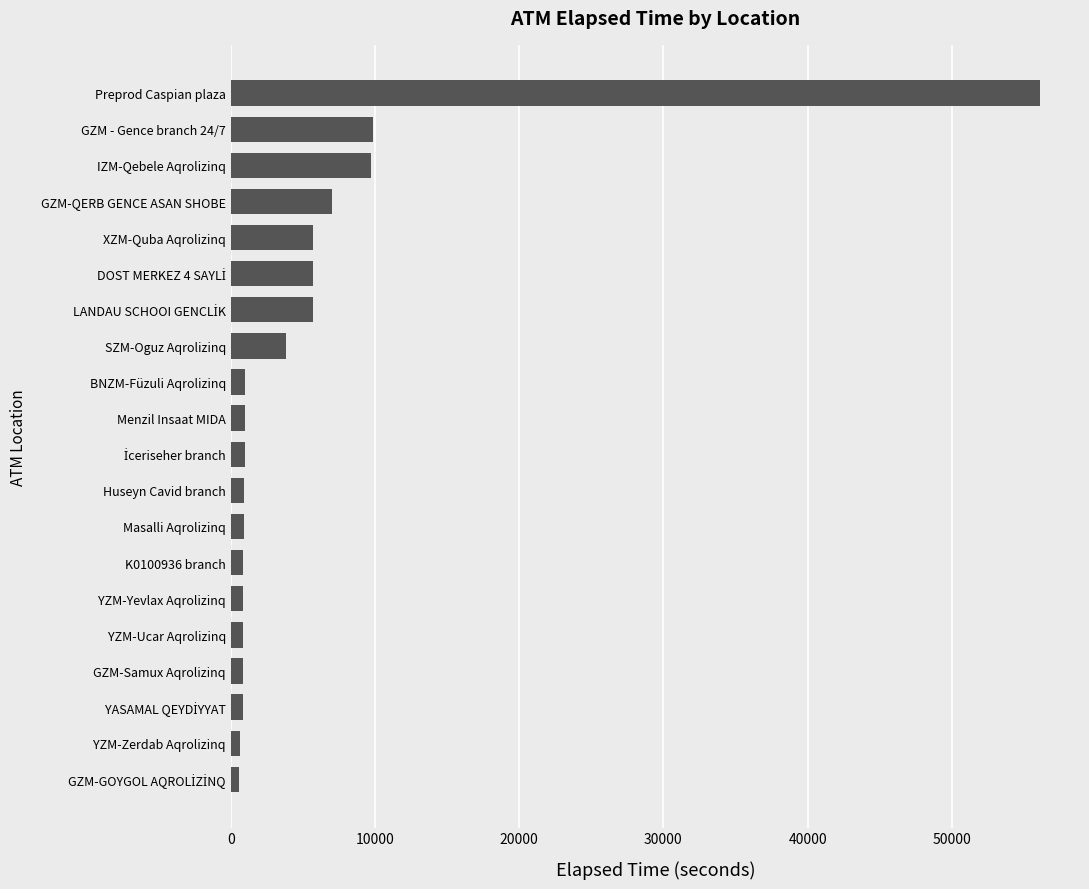

What is the difference between the maximum and minimum values?

55516